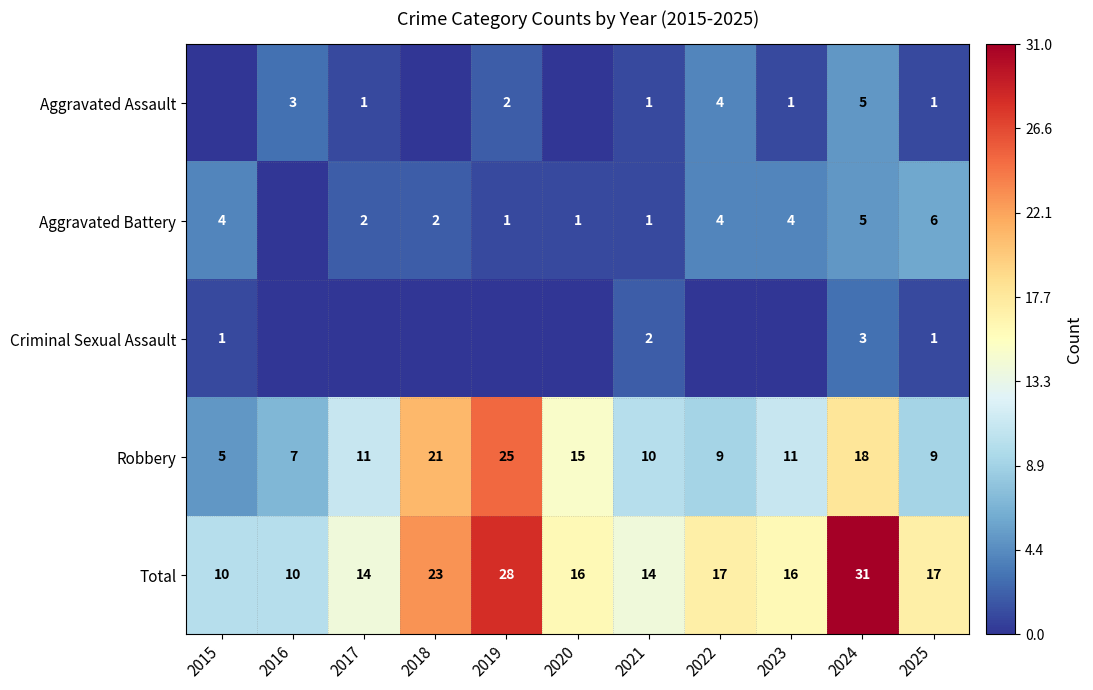

How many values in the Total series are below 16?

4